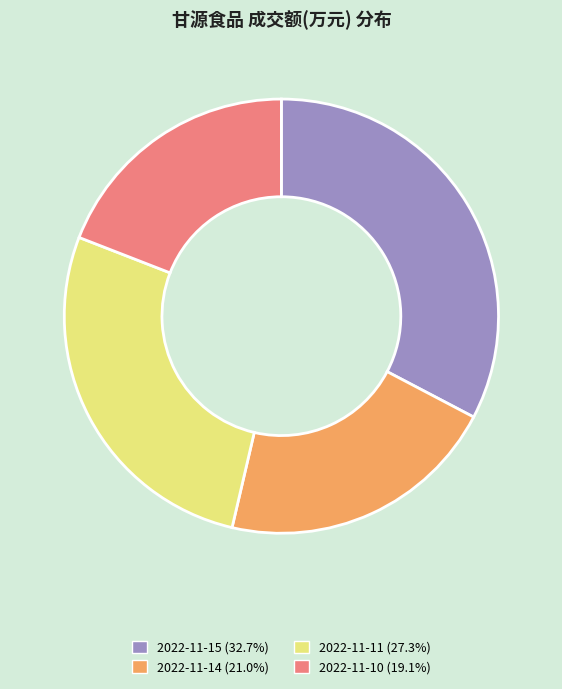

Which has a higher value, 2022-11-11 or 2022-11-14?

2022-11-11